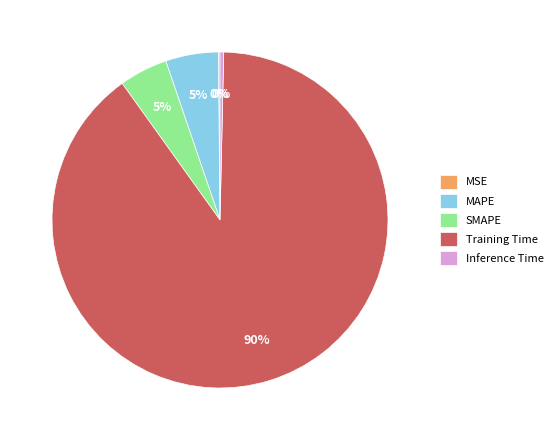

Combined, do Training Time and MAPE account for over 50%?

Yes